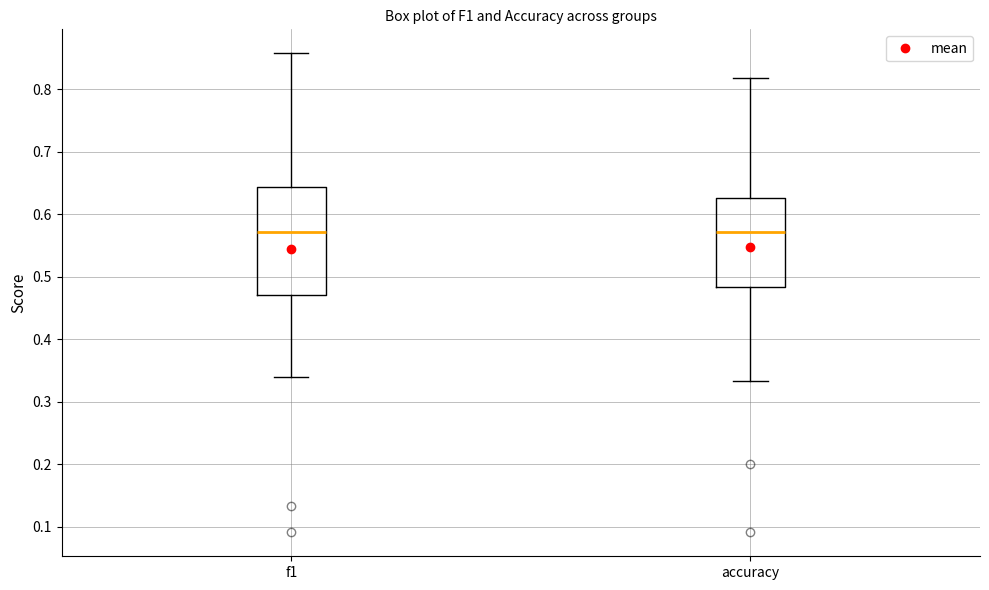

Comparing the boxes themselves (not the whiskers), which one is the tallest?

f1